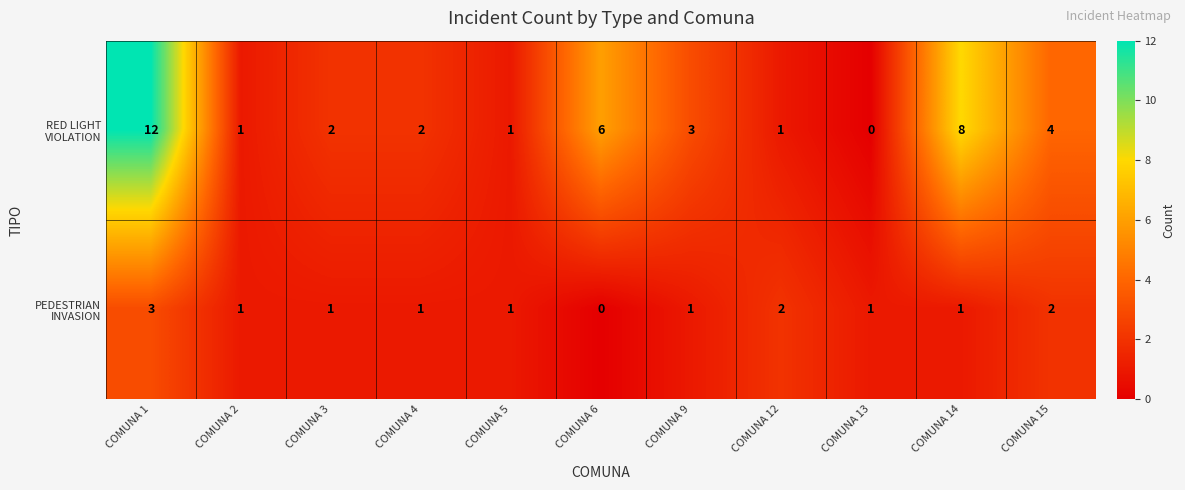

What is the greatest value displayed?

12